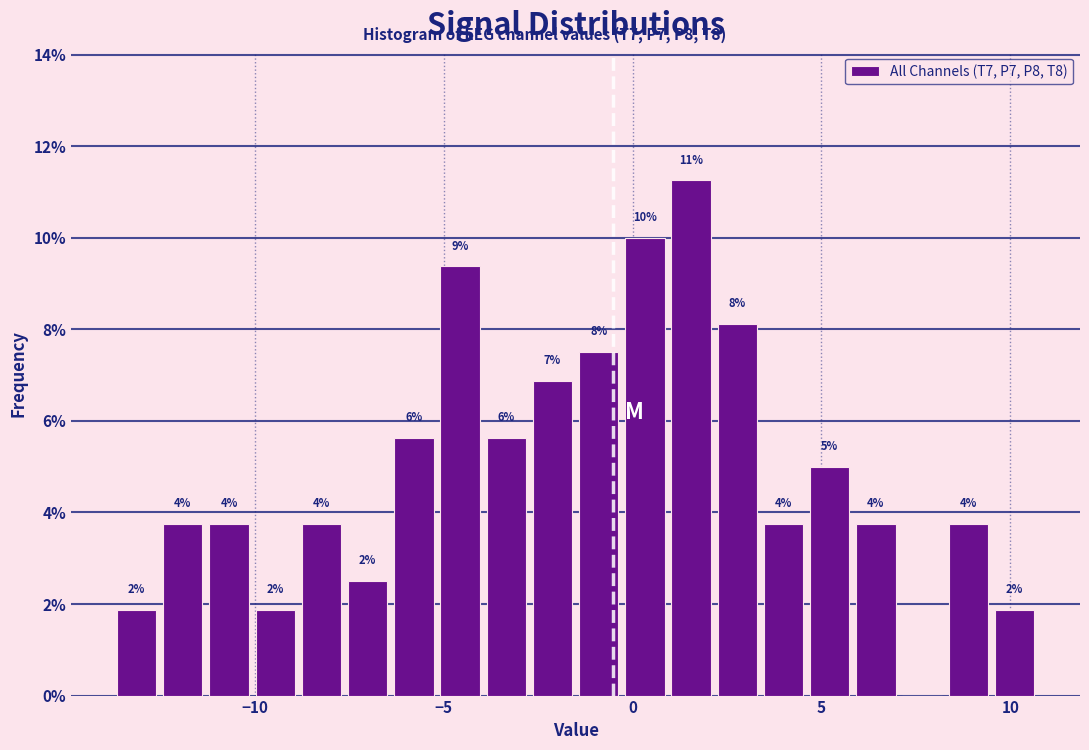

Around what value on the x-axis is the tallest bar? Give the approximate position of its centre, as read against the axis.

1.5